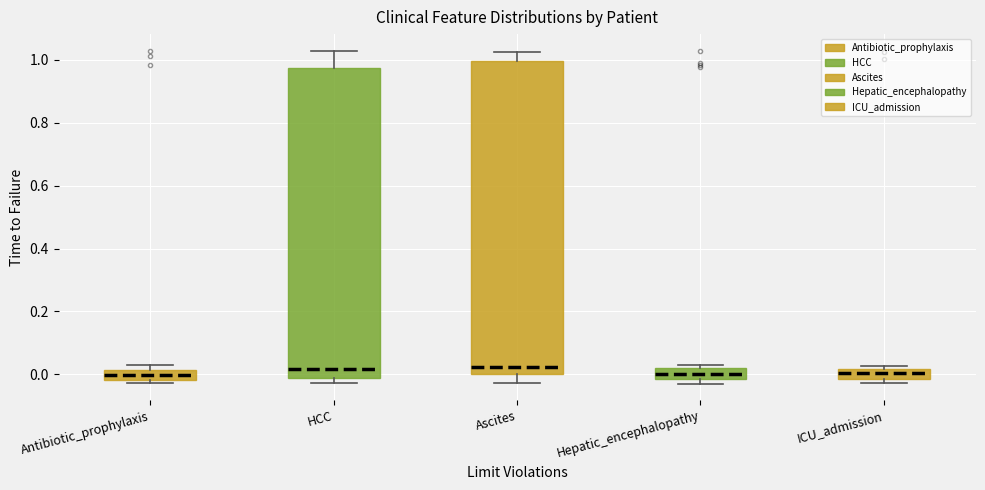

Reading left to right, read every box against the y-axis: the position of its median line, the range the box covers, and the ends of its whiskers. The values are not printed on the chart, so give them approximately, as read against the axis.

Antibiotic_prophylaxis: median 0.00, box -0.02 to 0.02, whiskers -0.02 (just below the box's lower edge) to 0.02 (just above the box's upper edge)
HCC: median 0.02, box -0.02 to 0.98, whiskers -0.02 (just below the box's lower edge) to 1.02
Ascites: median 0.02, box 0.00 to 1.00, whiskers -0.02 to 1.02
Hepatic_encephalopathy: median 0.00, box -0.02 to 0.02, whiskers -0.02 (just below the box's lower edge) to 0.02 (just above the box's upper edge)
ICU_admission: median 0.00, box -0.02 to 0.02, whiskers -0.02 (just below the box's lower edge) to 0.02 (just above the box's upper edge)